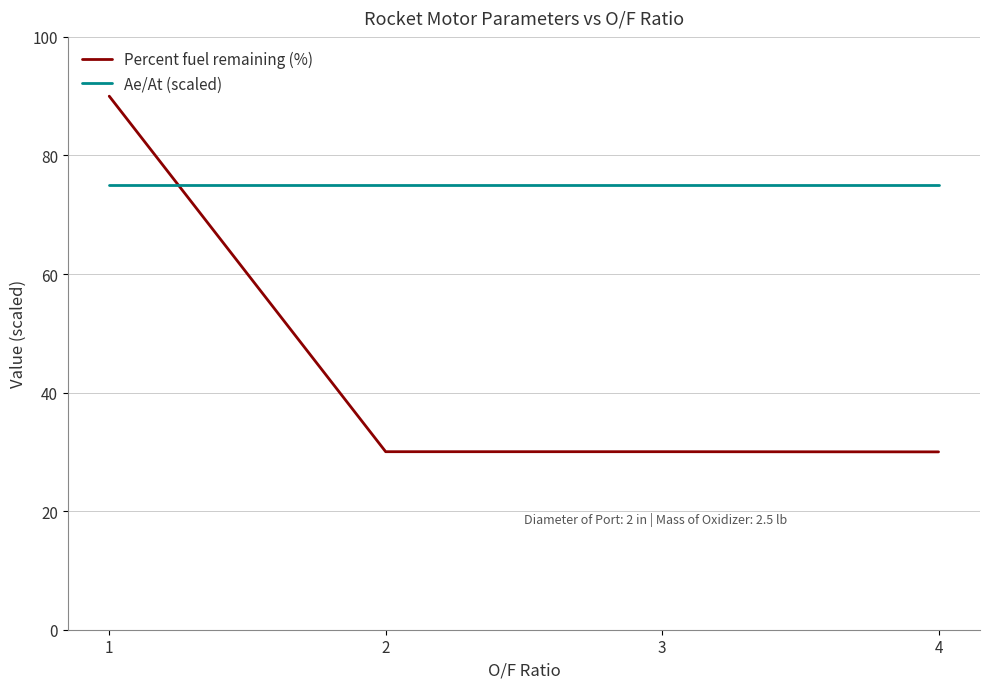

Where do Ae/At (scaled) and Percent fuel remaining (%) first cross each other?

1 and 2